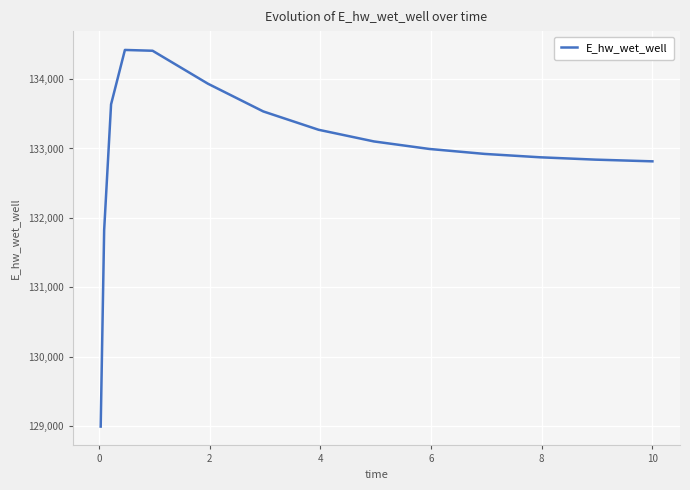

What is the smallest value displayed?

128992.8